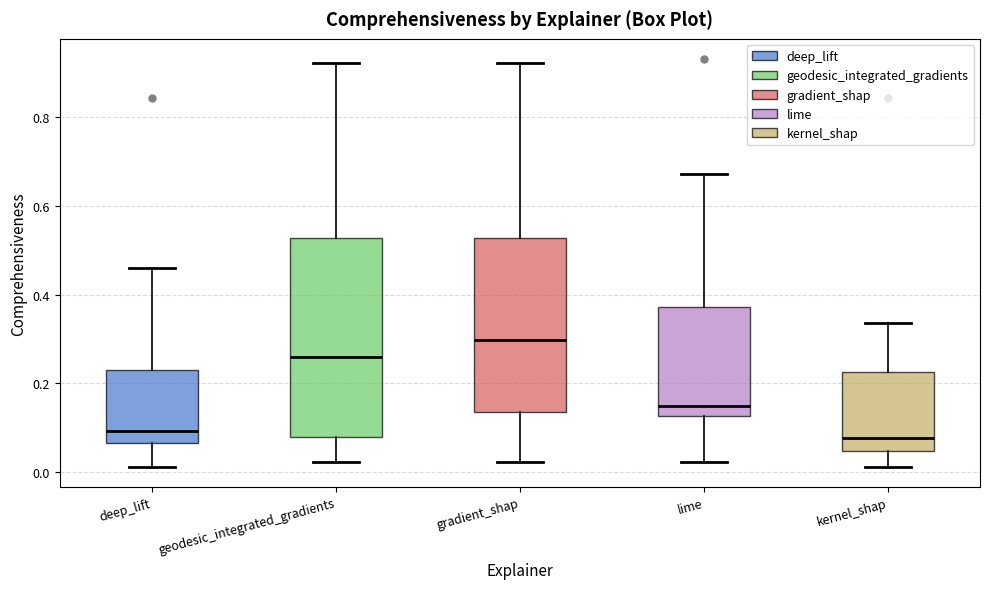

Reading left to right, read every box against the y-axis: the position of its median line, the range the box covers, and the ends of its whiskers. The values are not printed on the chart, so give them approximately, as read against the axis.

deep_lift: median 0.10, box 0.06 to 0.24, whiskers 0.02 to 0.46
geodesic_integrated_gradients: median 0.26, box 0.08 to 0.52, whiskers 0.02 to 0.92
gradient_shap: median 0.30, box 0.14 to 0.52, whiskers 0.02 to 0.92
lime: median 0.14, box 0.12 to 0.38, whiskers 0.02 to 0.68
kernel_shap: median 0.08, box 0.04 to 0.22, whiskers 0.02 to 0.34